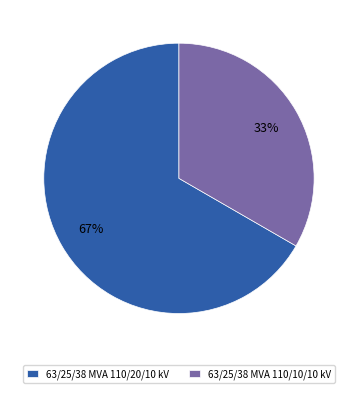

Which category has the biggest portion of the pie?

63/25/38 MVA 110/20/10 kV